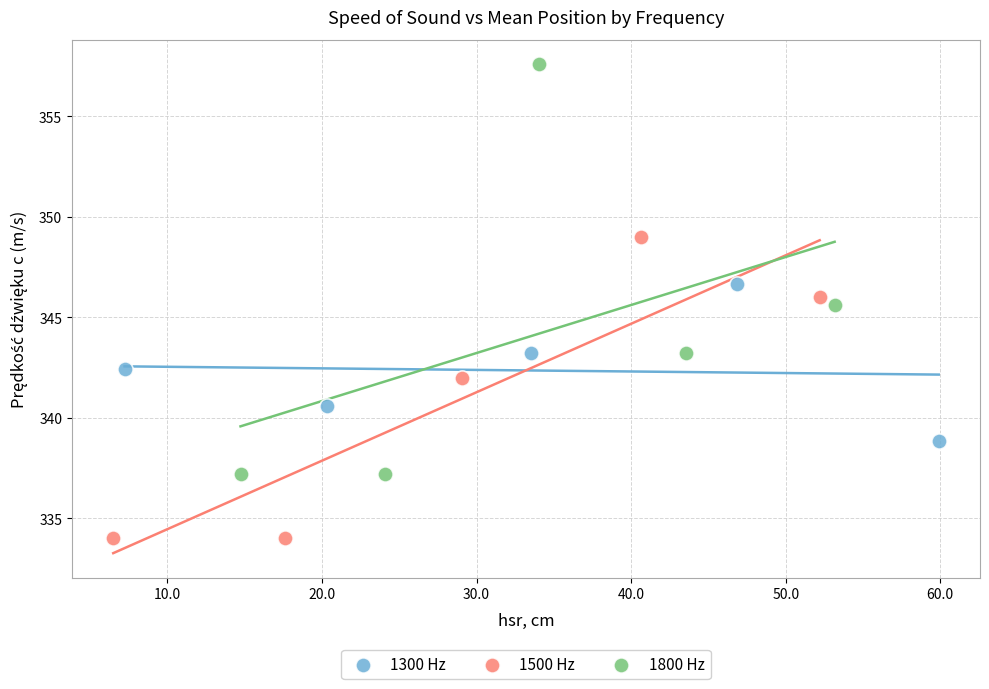

Which series reaches the minimum Y coordinate?

1500 Hz